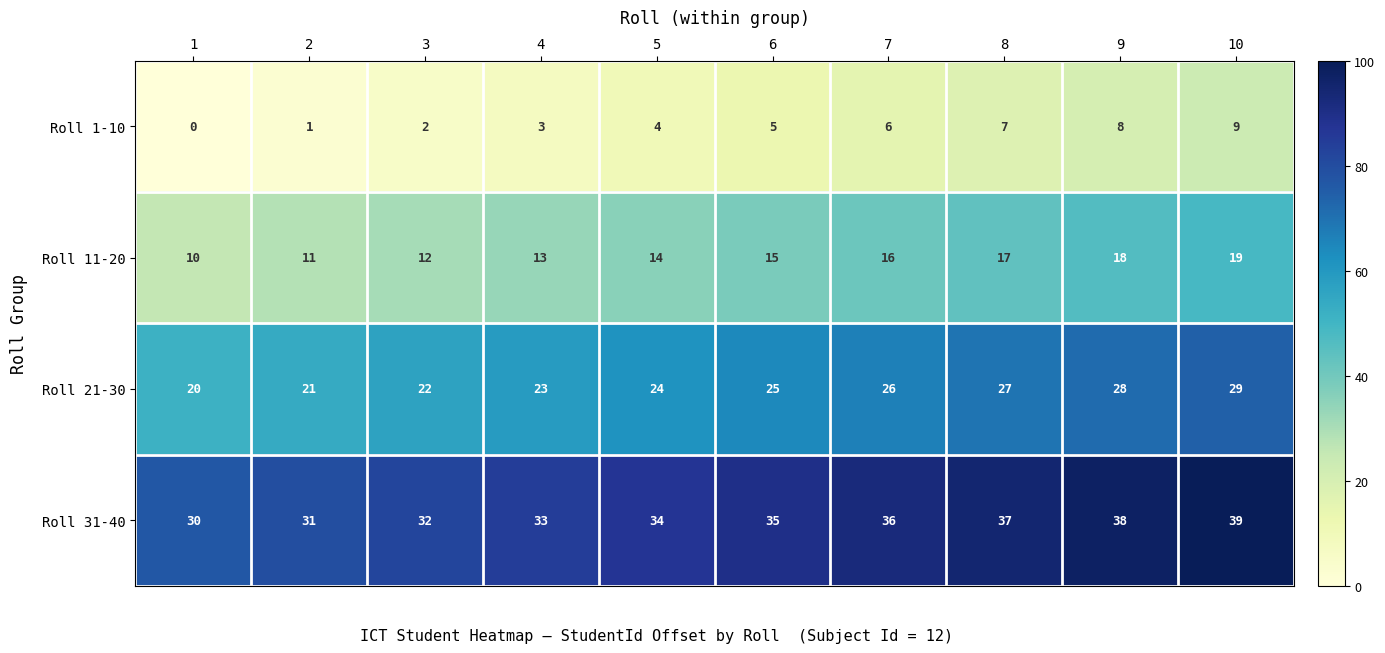

How many distinct data groups are displayed?

4